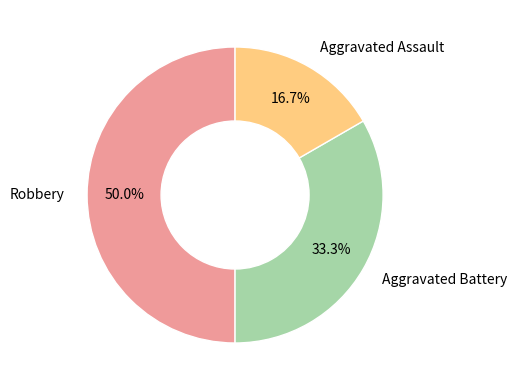

Count the number of slices in the pie.

3